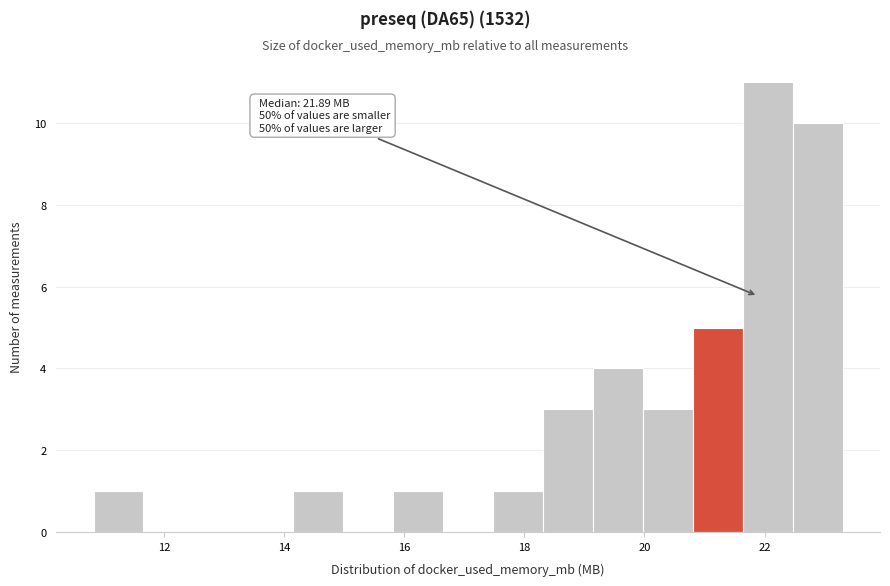

Over which range of the x-axis is the bar tallest?

21.6 to 22.4